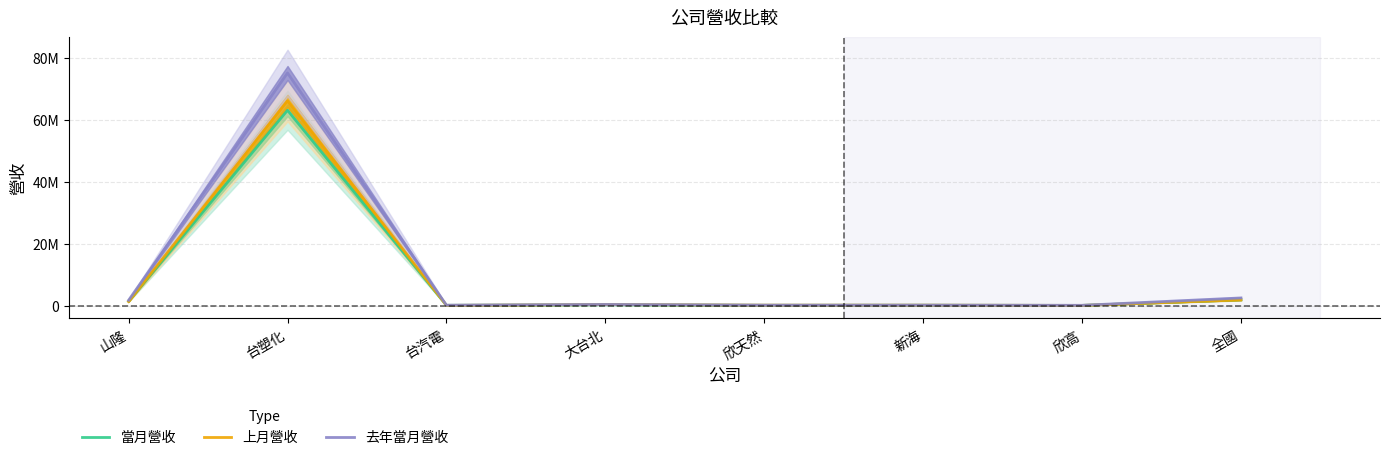

In 去年當月營收, how many points are higher than both neighbors (excluding endpoints)?

3